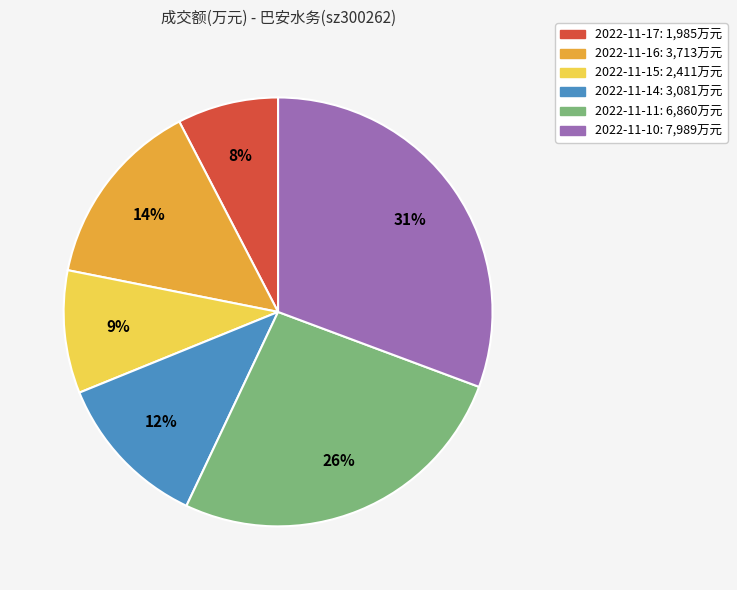

Rank the categories by value from highest to lowest.

2022-11-10, 2022-11-11, 2022-11-16, 2022-11-14, 2022-11-15, 2022-11-17